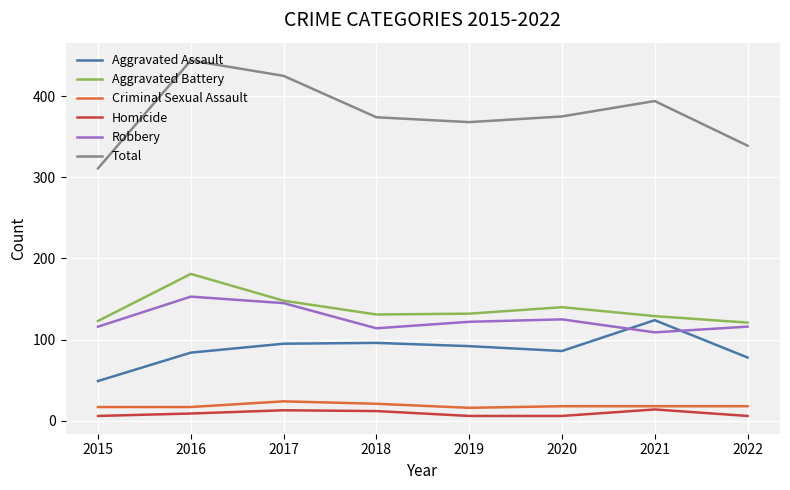

How many series are shown in this chart?

6